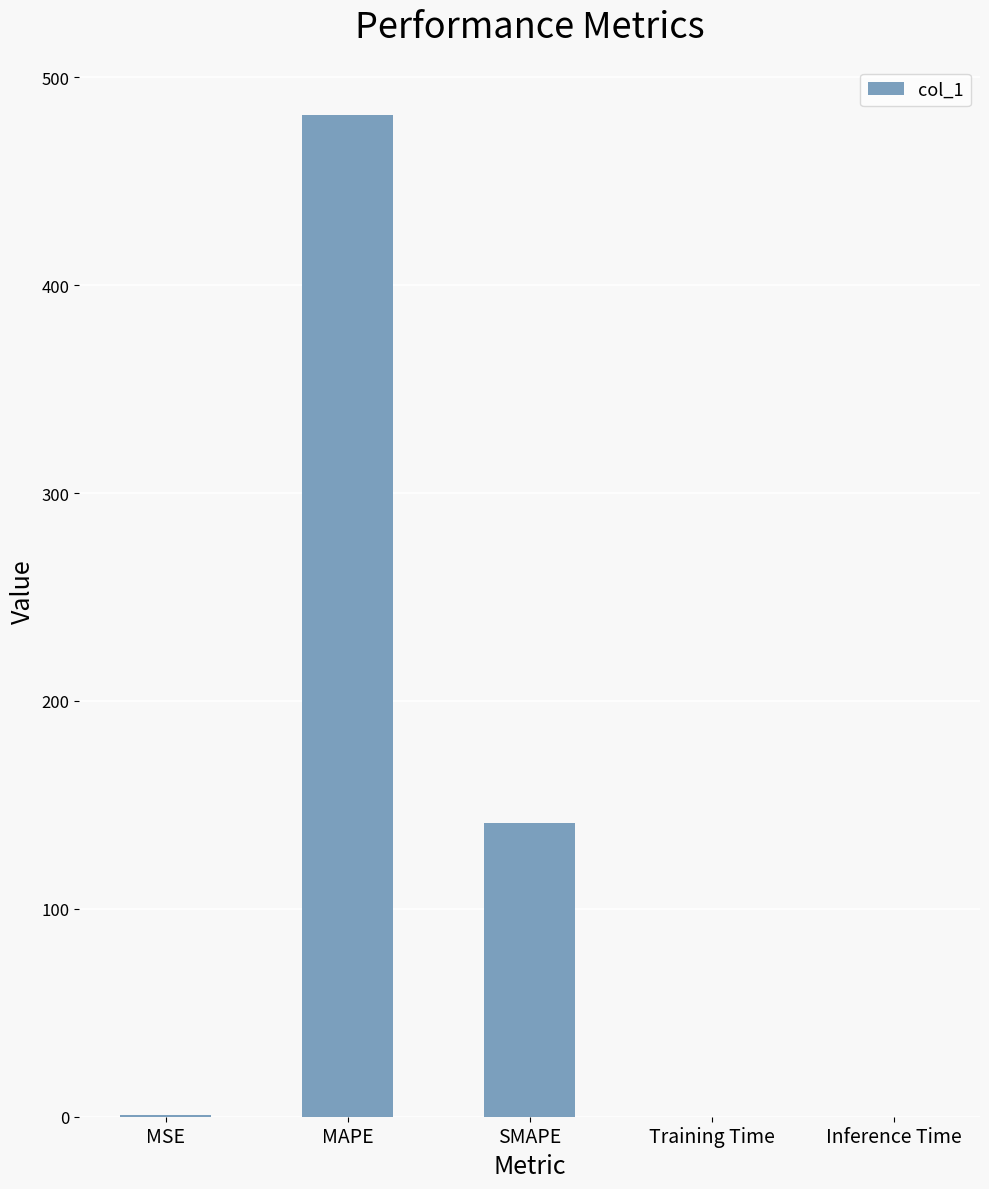

Which has a higher value, Training Time or SMAPE?

SMAPE